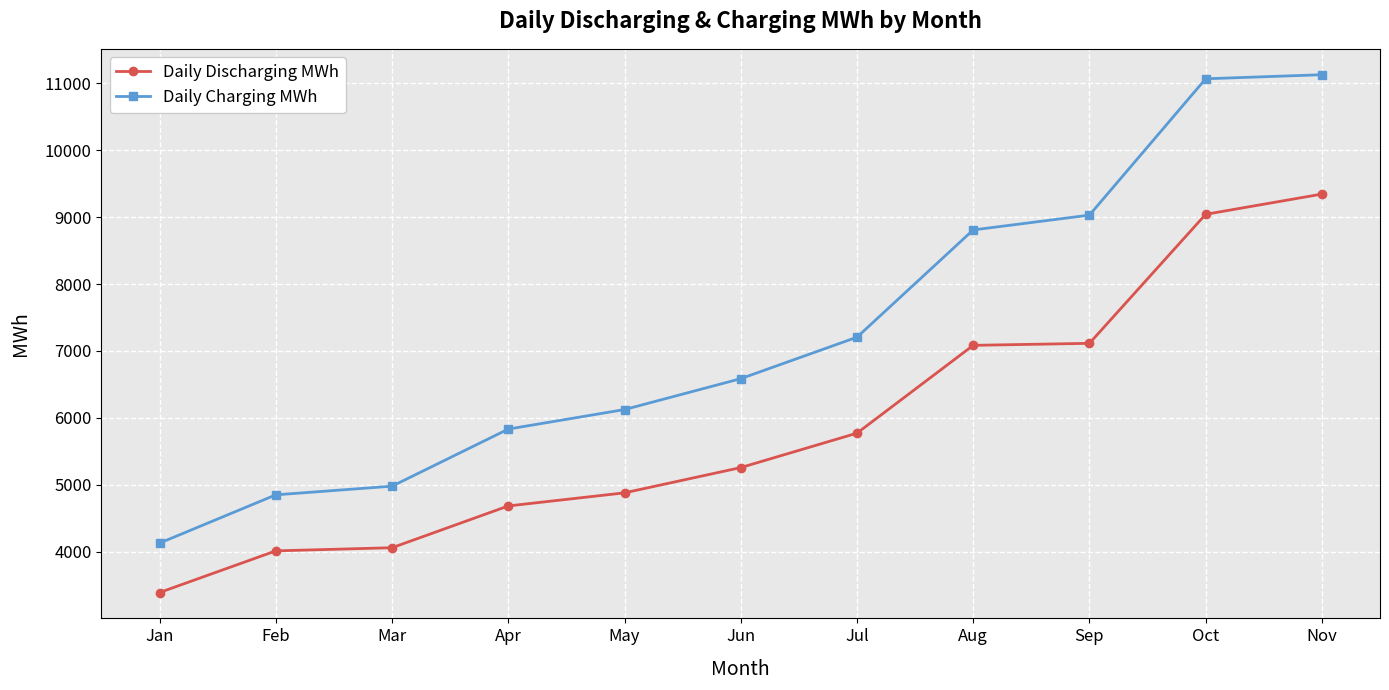

Is the value of Daily Discharging MWh at Feb greater than the value of Daily Charging MWh at Jul?

No